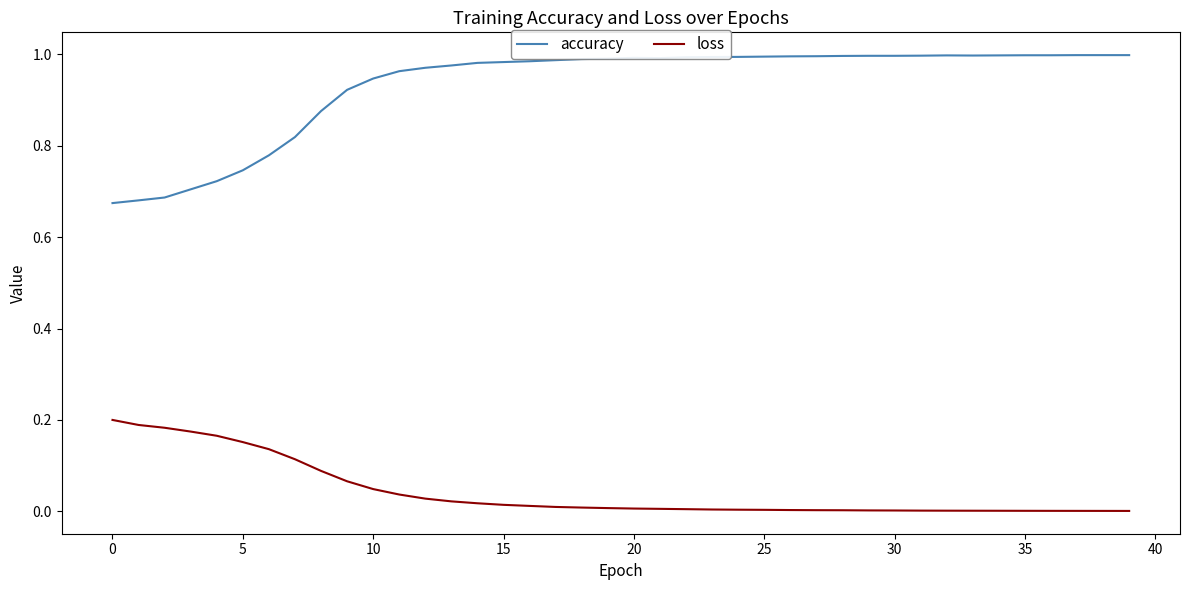

Is this an area chart (filled region under the line)?

No